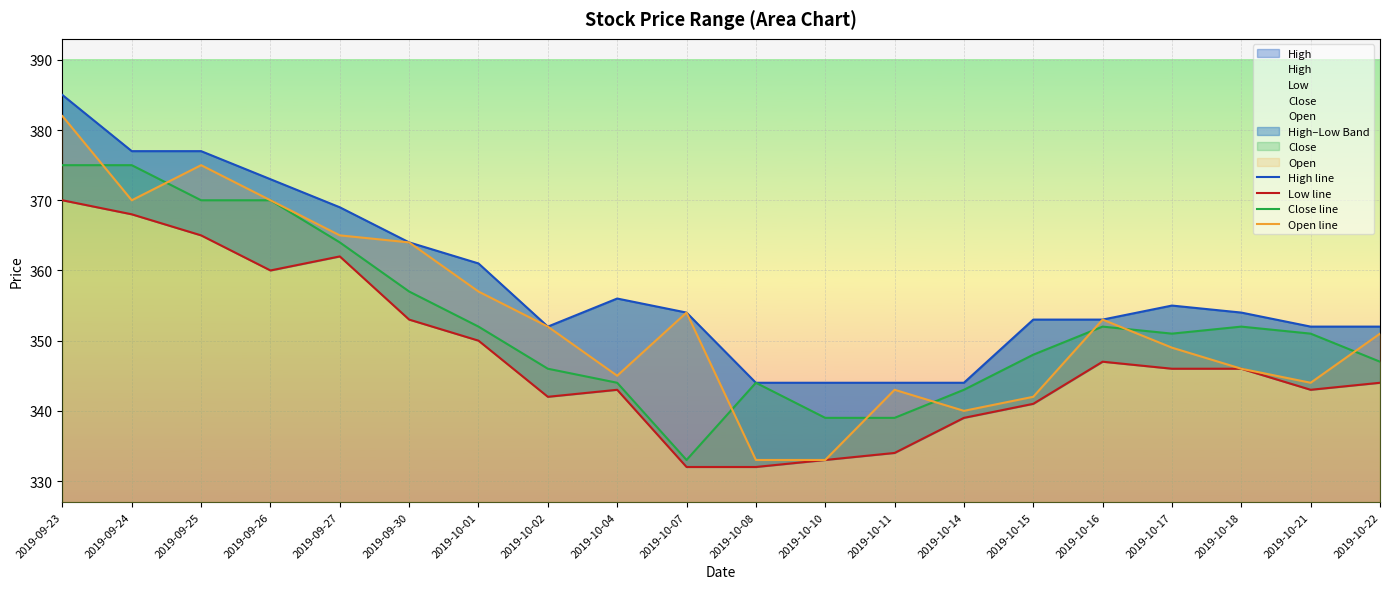

What is the difference between the High line values at 2019-10-02 and 2019-09-27?

17